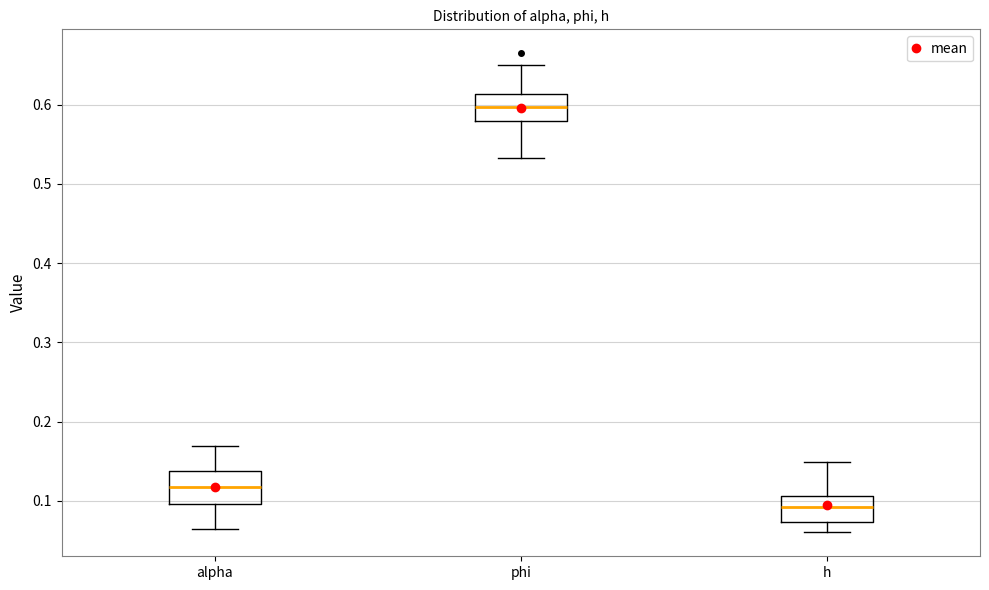

Reading left to right, read every box against the y-axis: the position of its median line, the range the box covers, and the ends of its whiskers. The values are not printed on the chart, so give them approximately, as read against the axis.

alpha: median 0.12, box 0.10 to 0.14, whiskers 0.06 to 0.17
phi: median 0.60, box 0.58 to 0.61, whiskers 0.53 to 0.65
h: median 0.09, box 0.07 to 0.11, whiskers 0.06 to 0.15